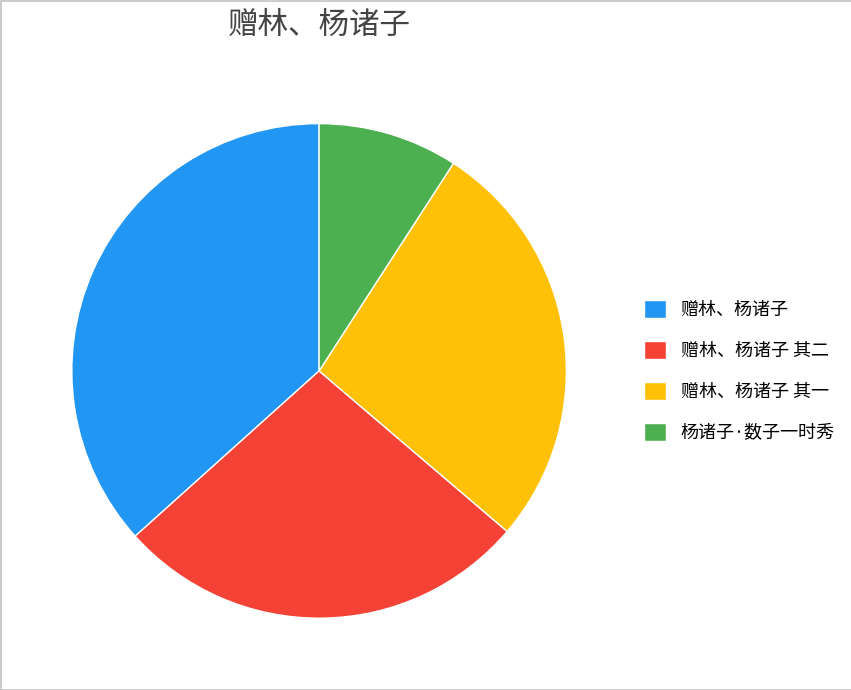

Do 赠林、杨诸子 其二 and 杨诸子·数子一时秀 together represent more than half of the pie?

No